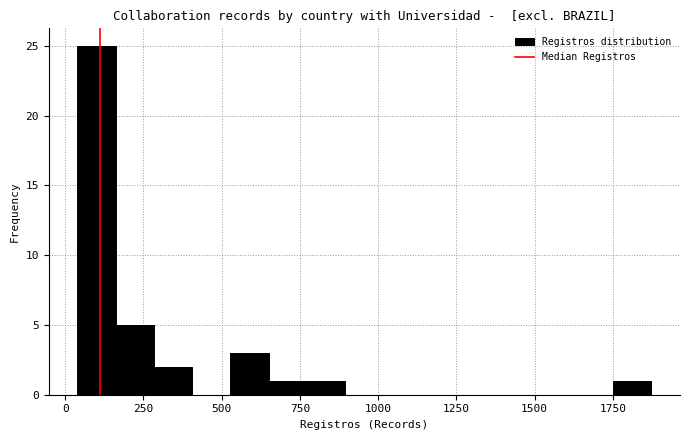

Around what value on the x-axis is the tallest bar? Give the approximate position of its centre, as read against the axis.

100